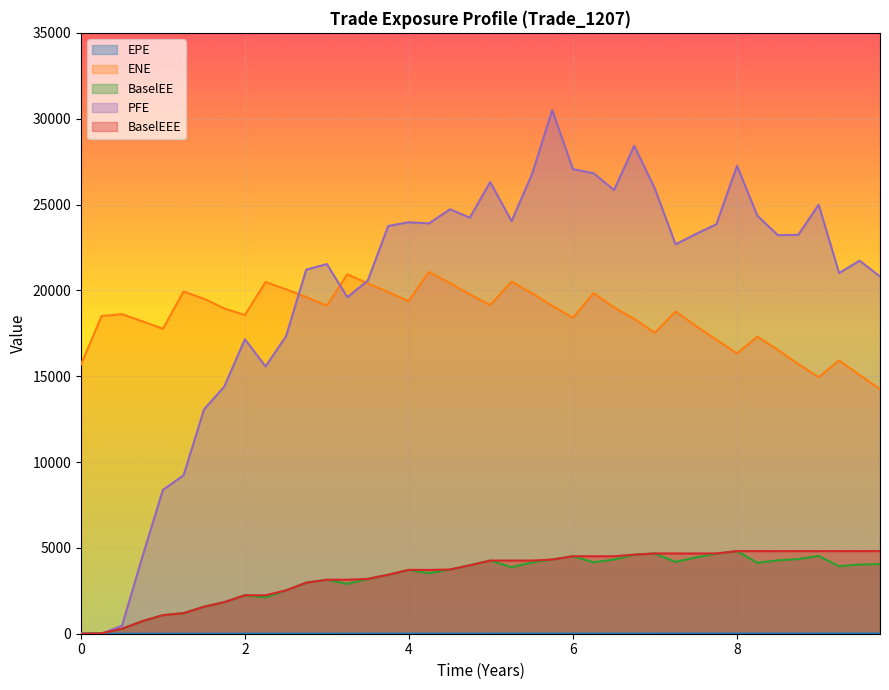

At 4.74086, list the series in order from largest to smallest.

PFE, ENE, BaselEE, BaselEEE, EPE